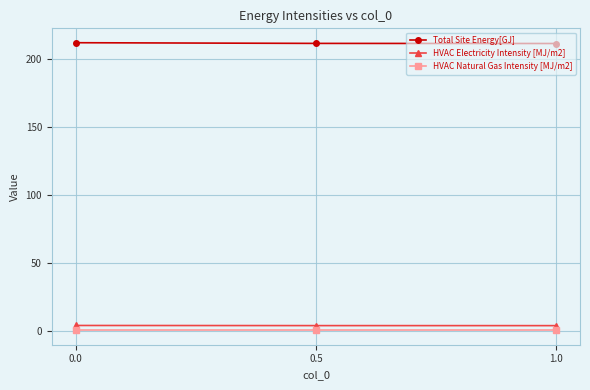

What is the total value across all series at 0.0?

216.5